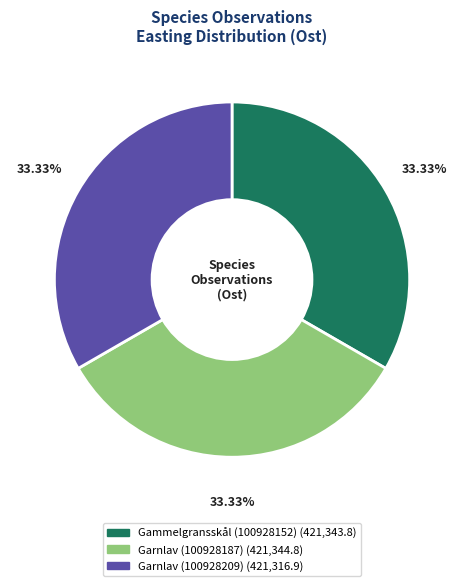

What percentage is the Gammelgransskål (100928152) slice, to the nearest percent?

33%